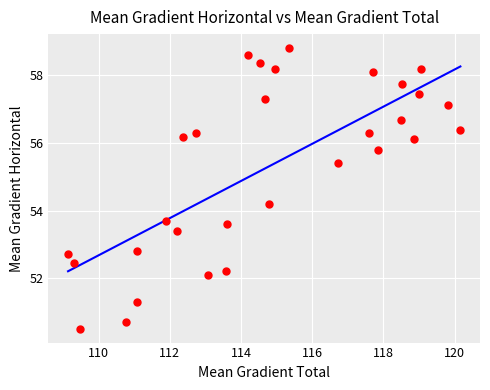

What Y value in the scatter plot is closest to 54?

54.2